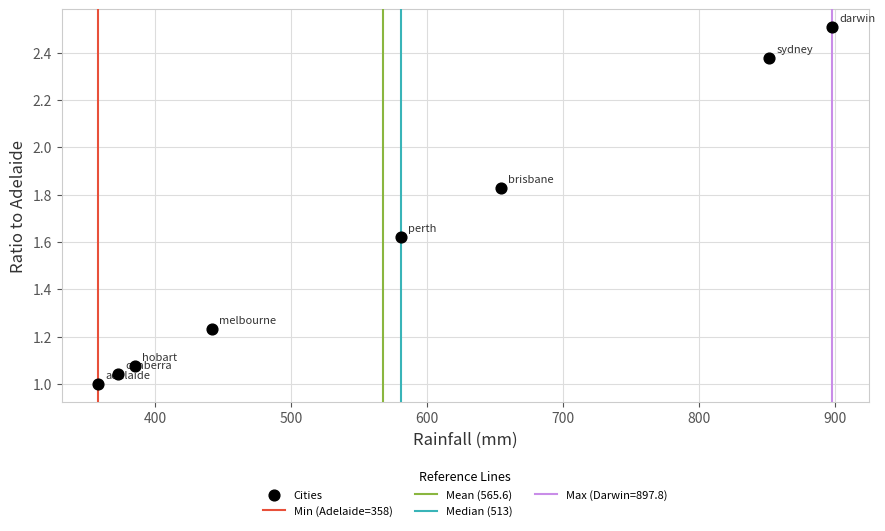

What is the average X value?

567.7